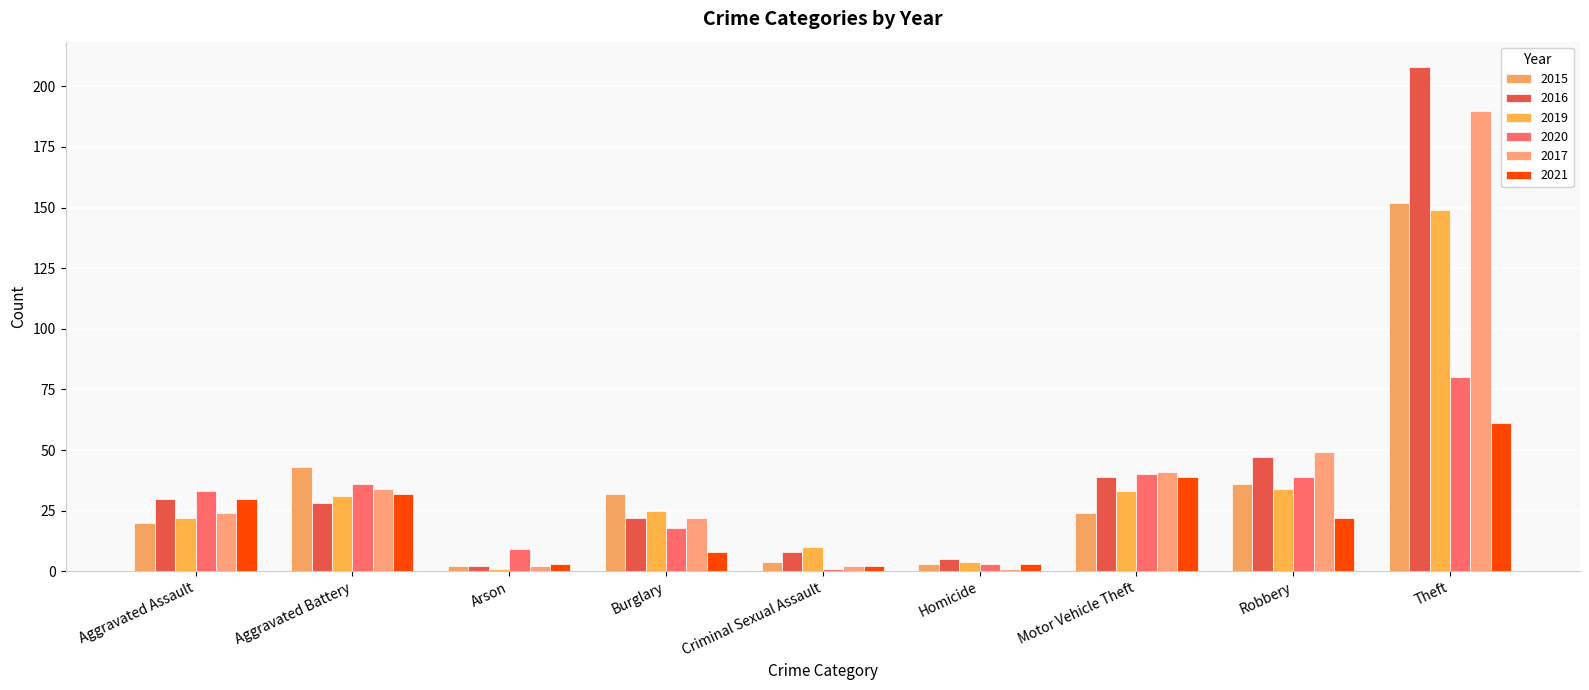

True or false: 2016 has a value of 129 at Theft.

False